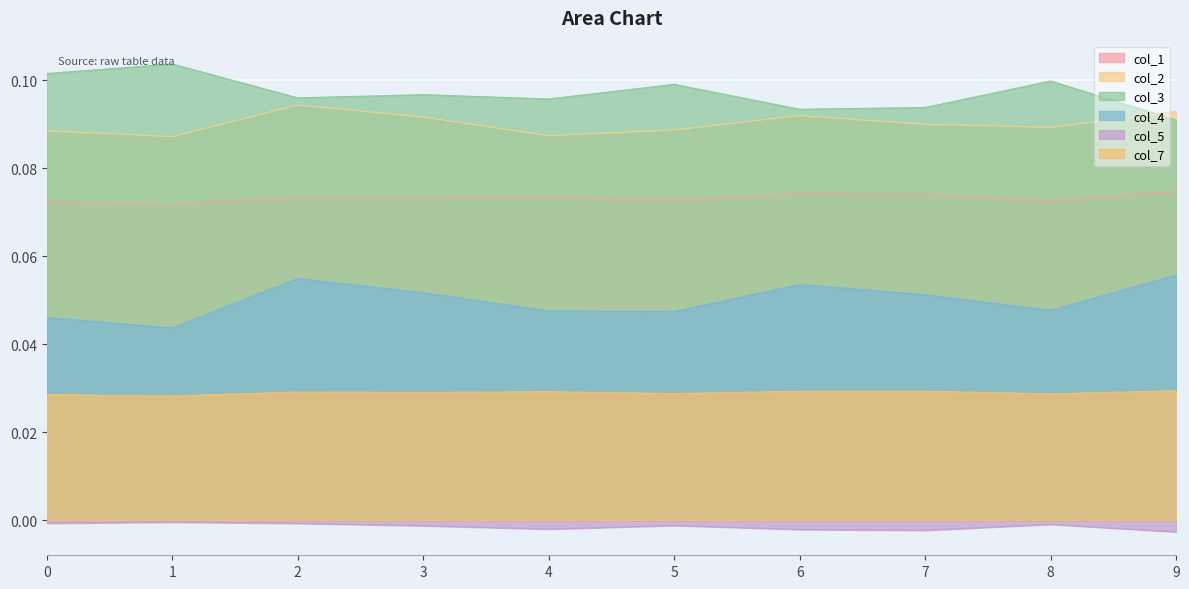

What value does the col_4 series have at 3?

0.1